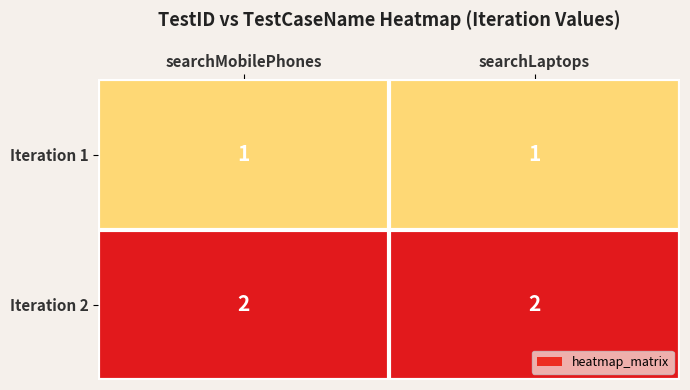

The value of Iteration 2 at searchLaptops is 3. True or false?

False